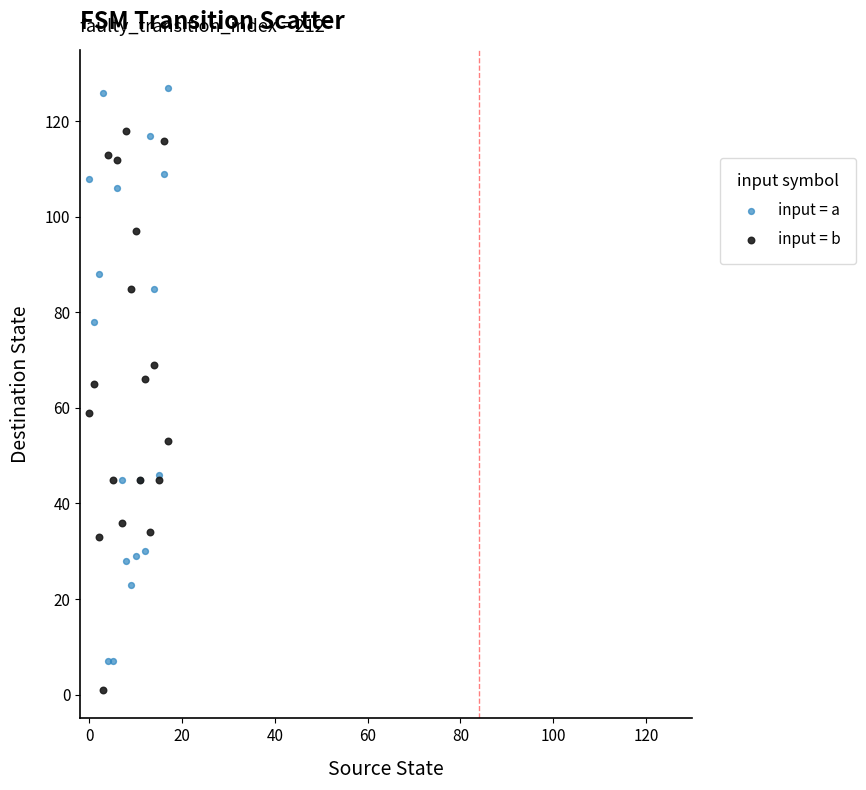

Which series reaches the minimum Y coordinate?

input = b